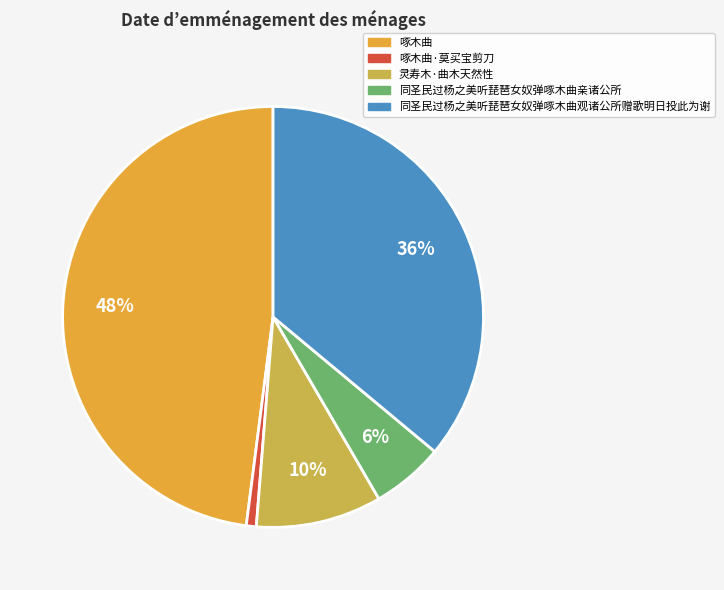

Is it true that 灵寿木·曲木天然性 is 21% of the pie?

False